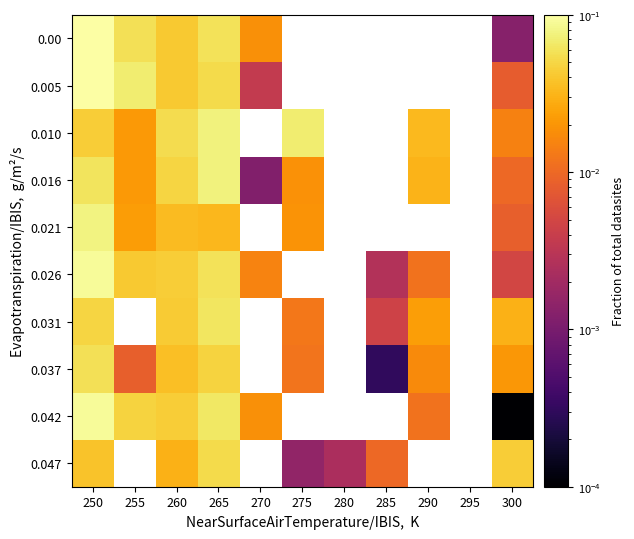

Is it true that 0.042 equals 0.1 at 255?

False